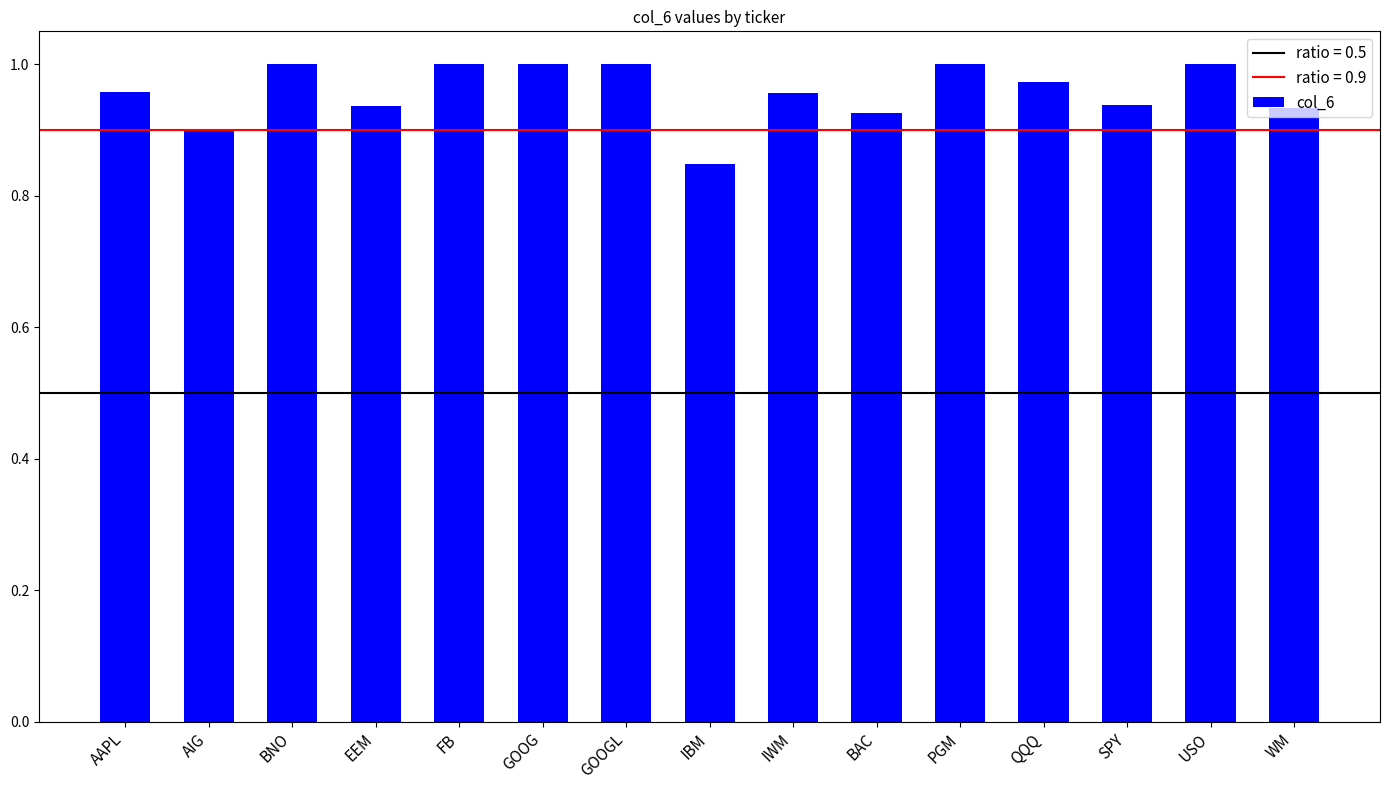

Is it true that the value at AAPL is 1.0?

True